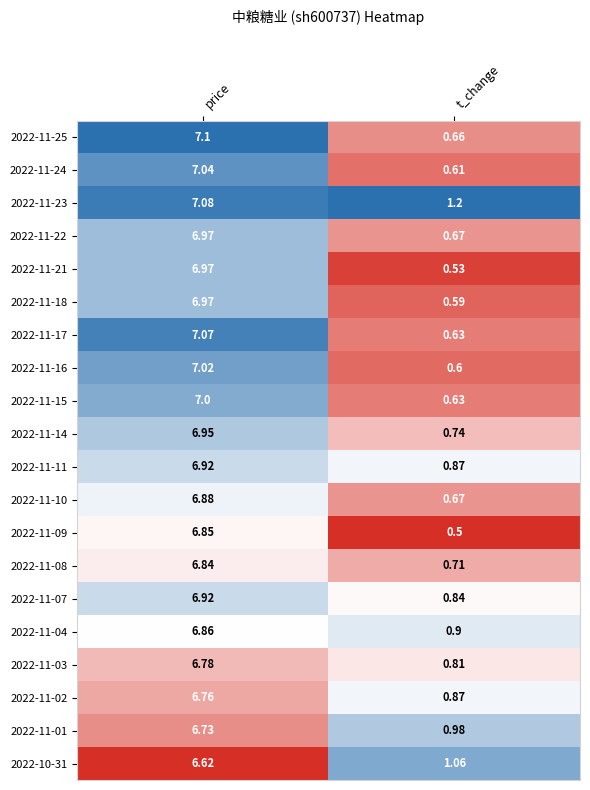

At which category is the sum across all series the highest?

price